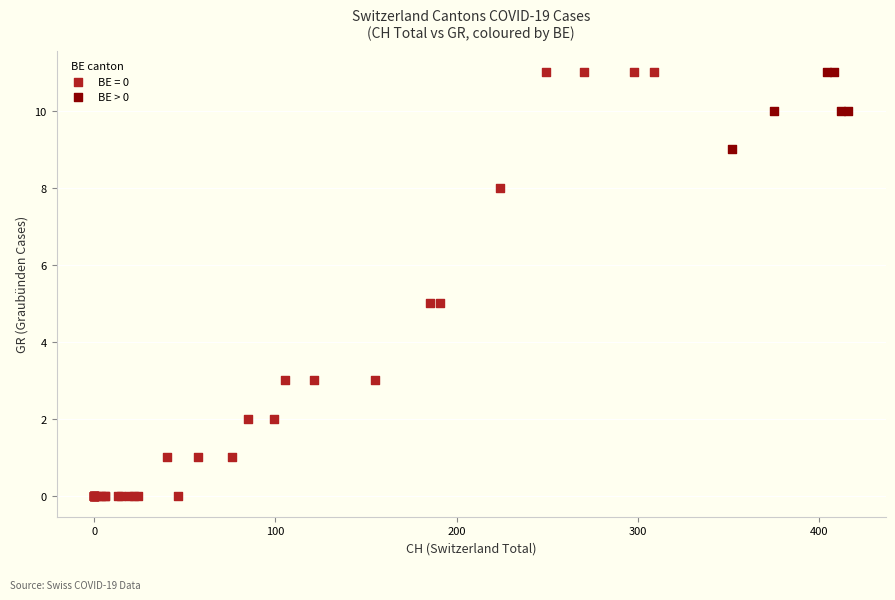

Which series contains the lowest Y value?

BE = 0